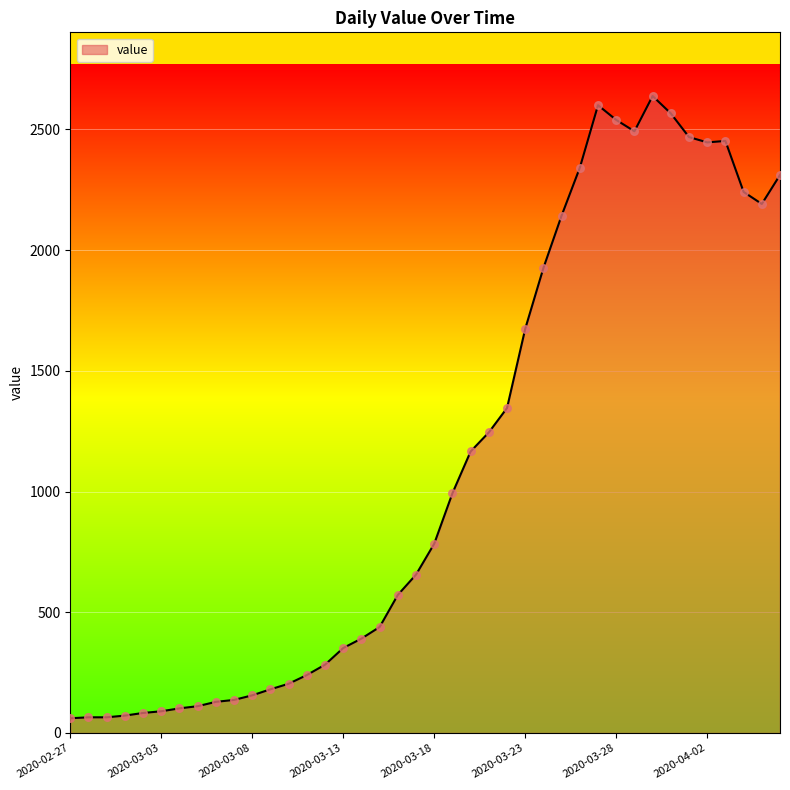

What is the smallest value displayed?

61